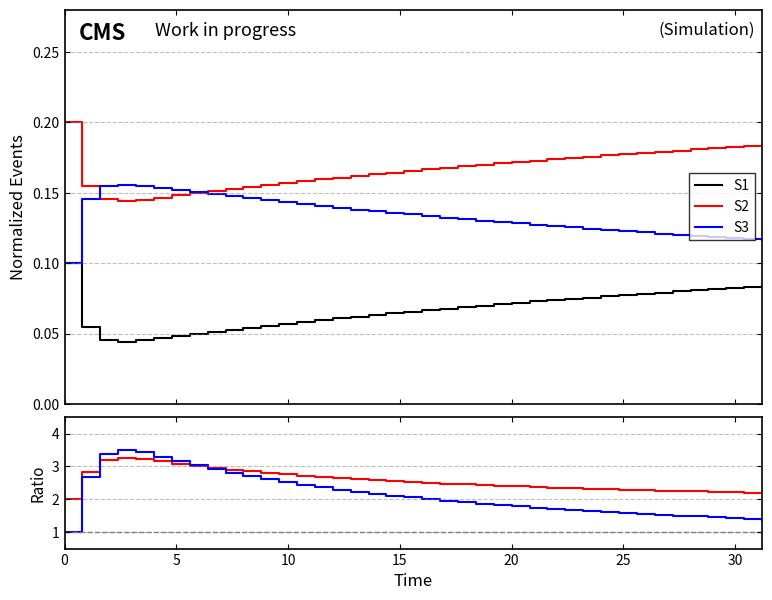

How many categories are shown in the chart?

40